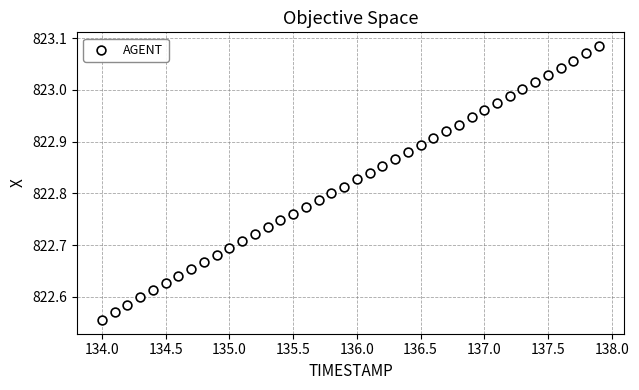

What is the range of Y values (max minus min)?

0.5